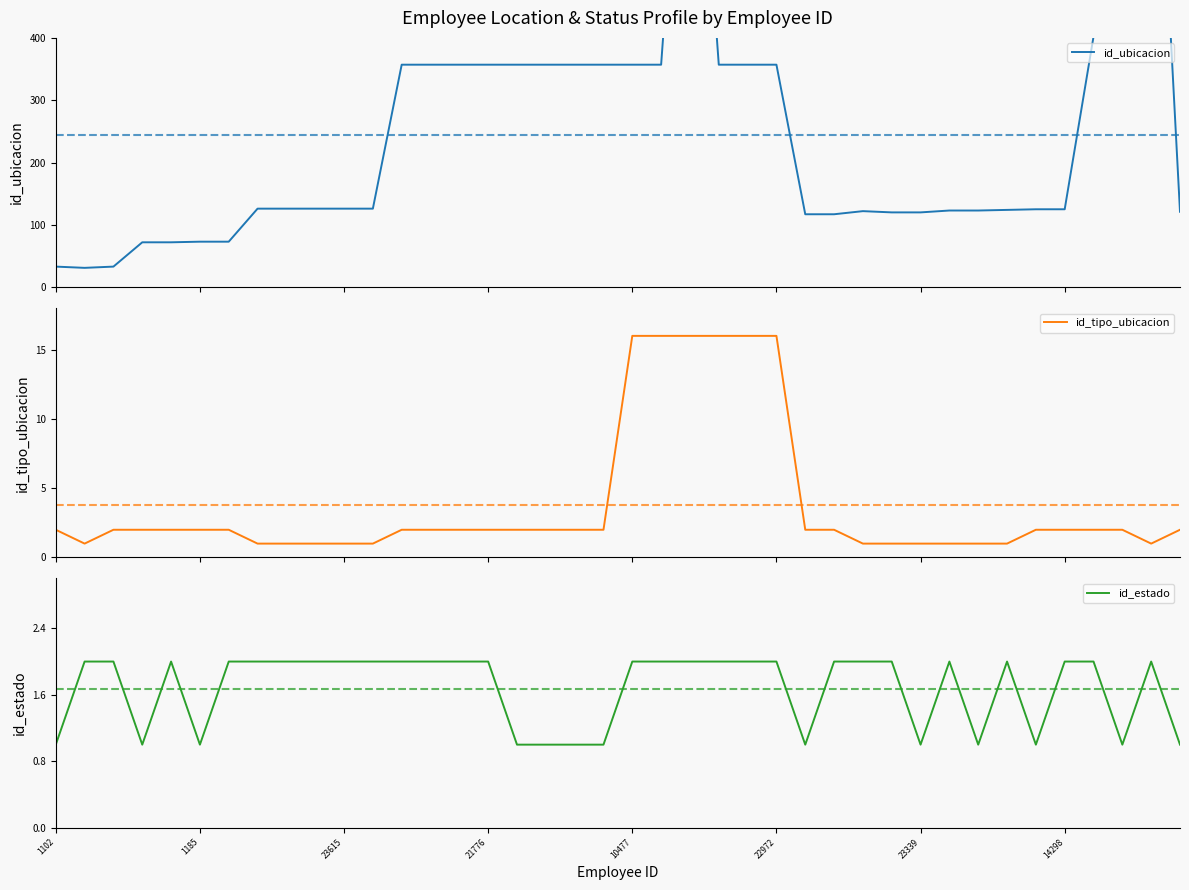

What is the average value of the id_tipo_ubicacion series?

4